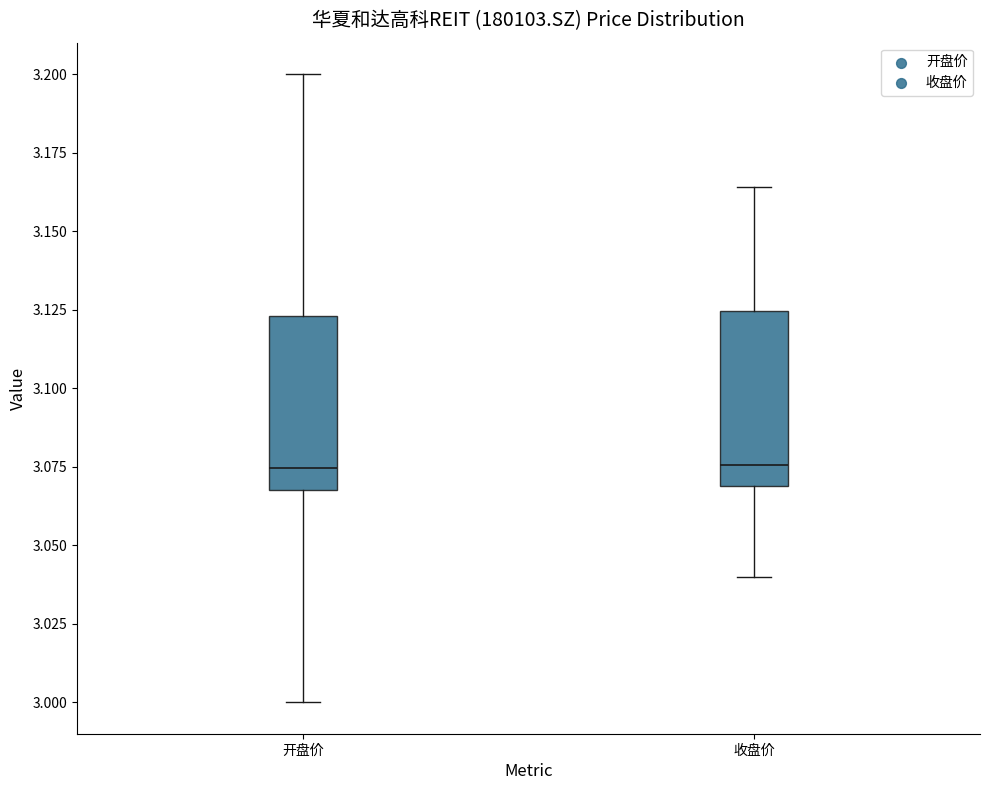

Reading left to right, transcribe this box plot: for each box, give where its median line is, the range the box spans, and where its two whiskers end, as read against the y-axis. The values are not printed on the chart, so give them approximately, as read against the axis.

开盘价: median 3.075, box 3.070 to 3.125, whiskers 3.000 to 3.200
收盘价: median 3.075, box 3.070 to 3.125, whiskers 3.040 to 3.165